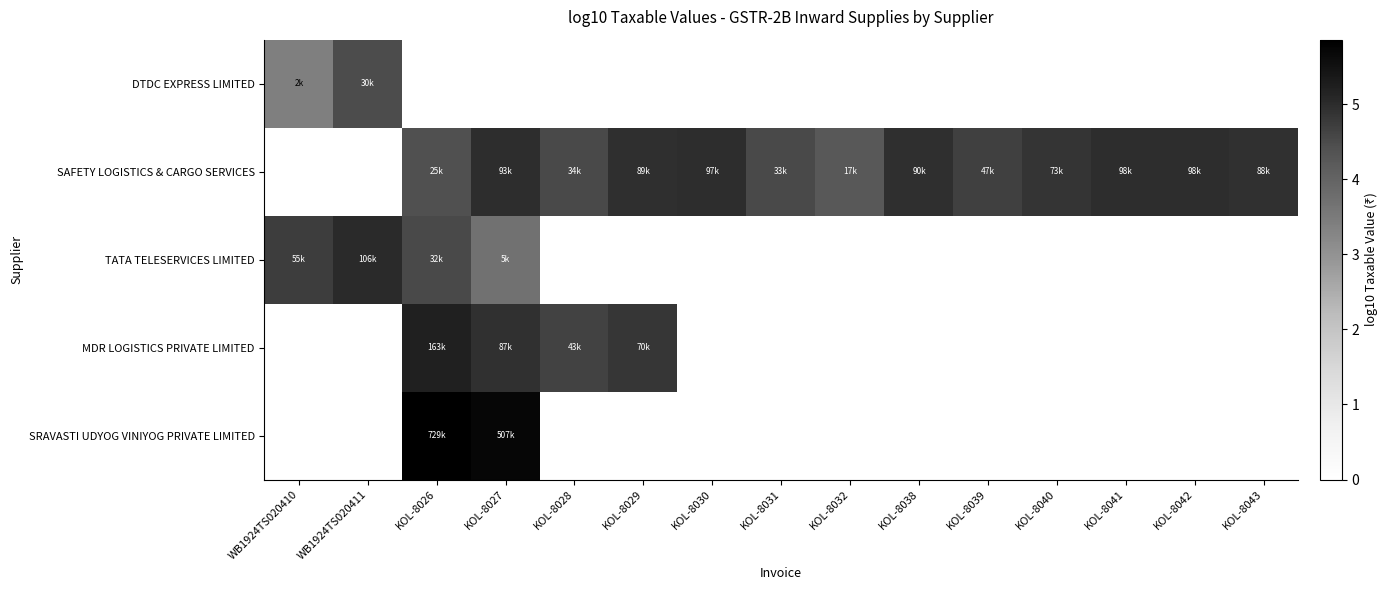

Which category has the highest value across all series?

KOL-8026